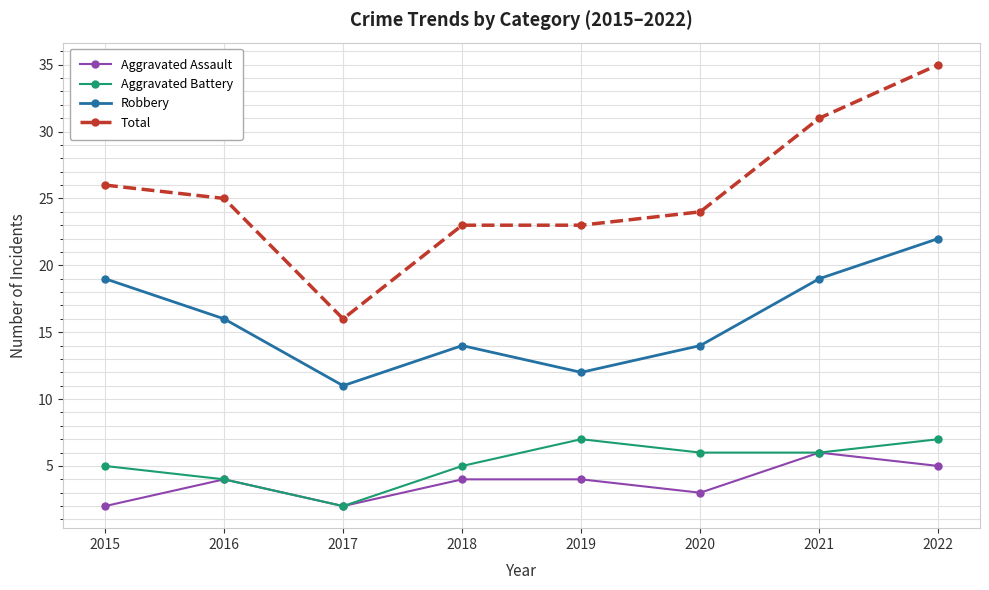

Which series has the largest total across all categories?

Total